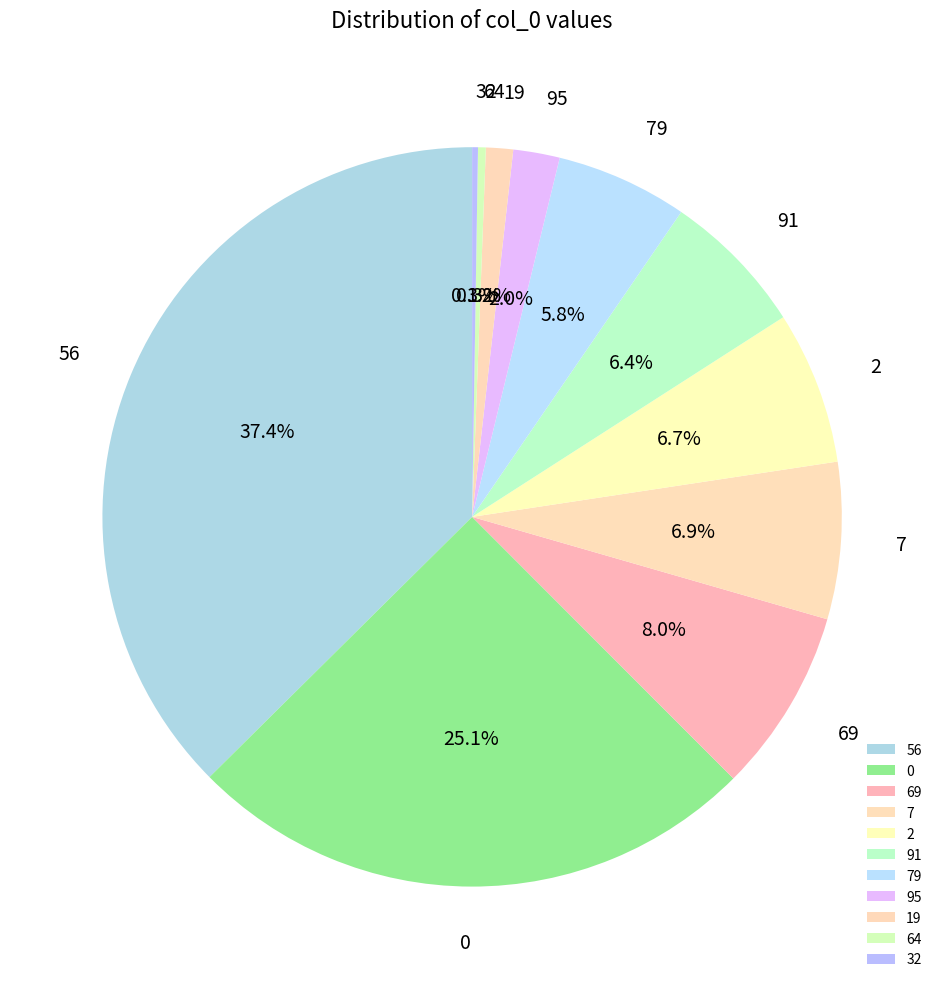

Which category has the biggest portion of the pie?

56